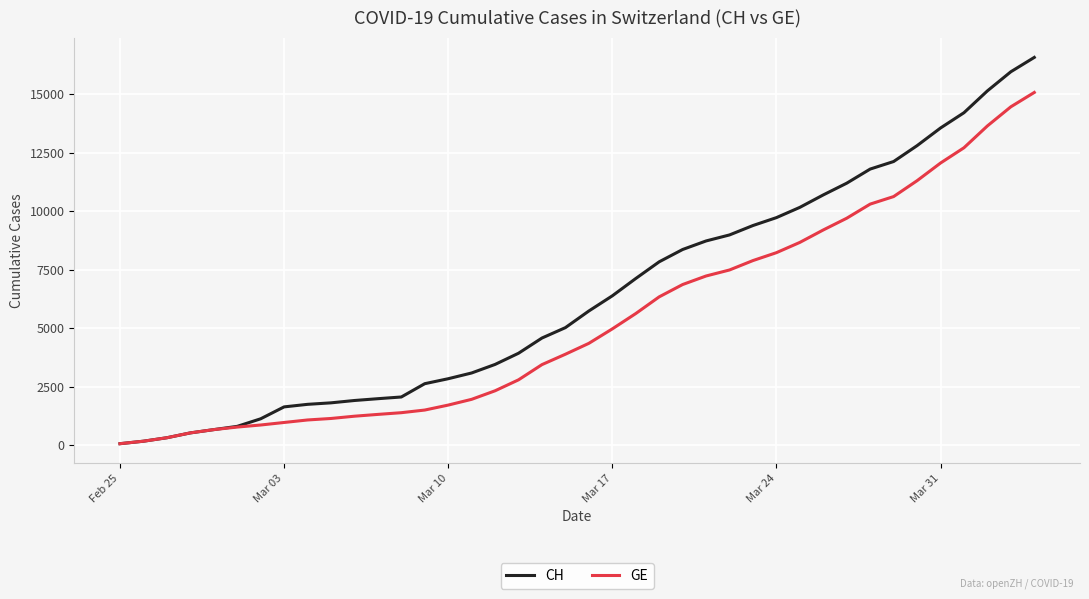

Count the number of data series in this chart.

2